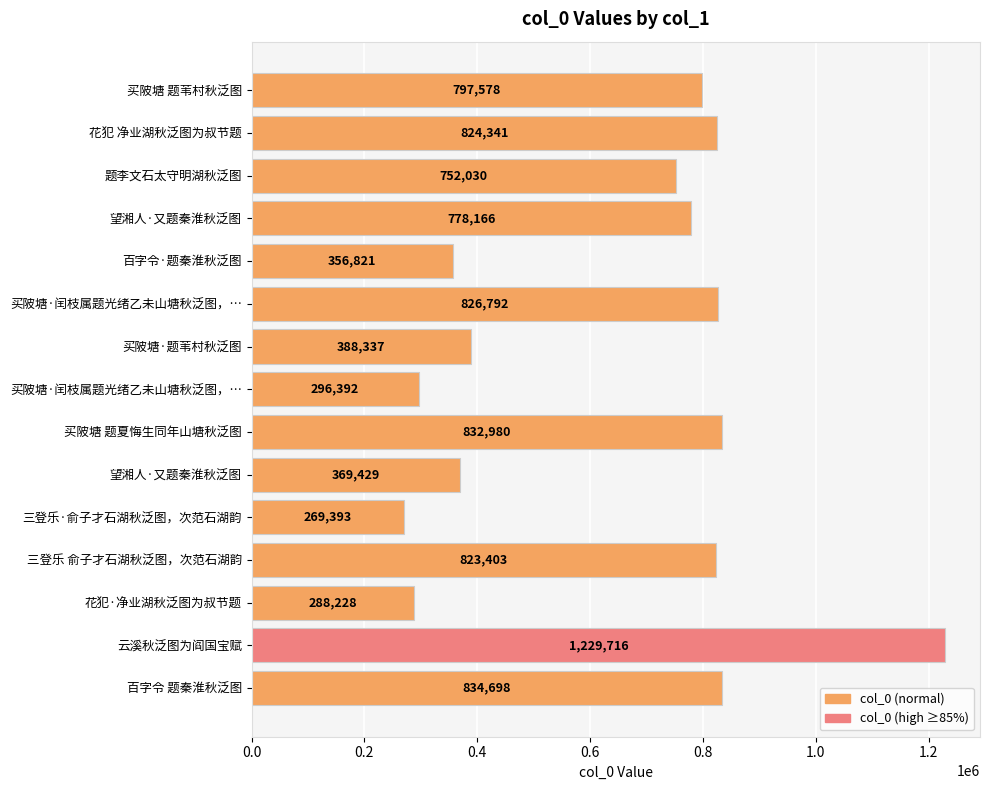

Count the number of categories in the chart.

15